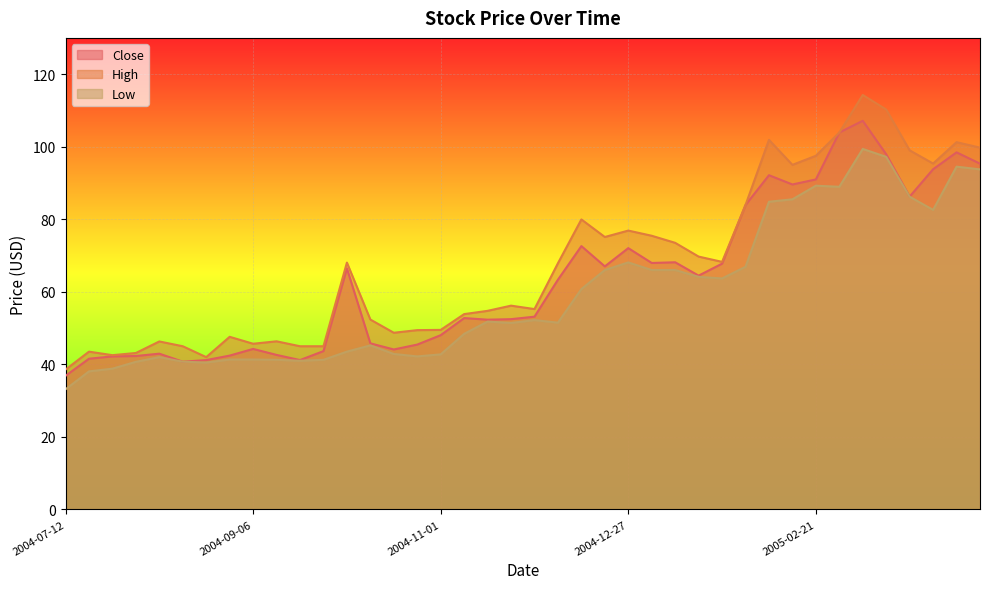

How many lines are shown in the chart?

3